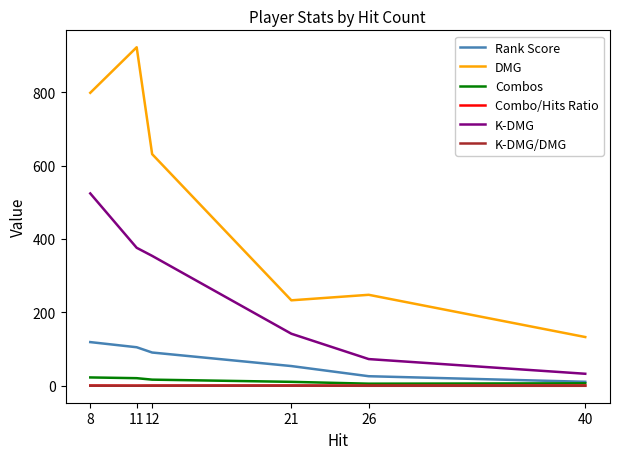

True or false: Rank Score has a value of 54.0 at 21.

True